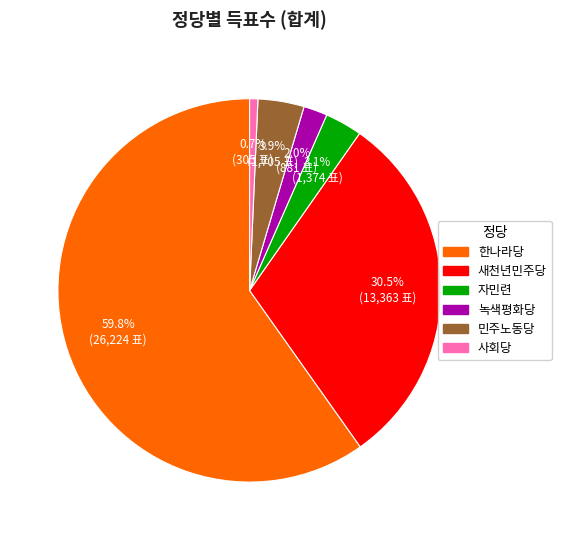

Count the number of slices in the pie.

6